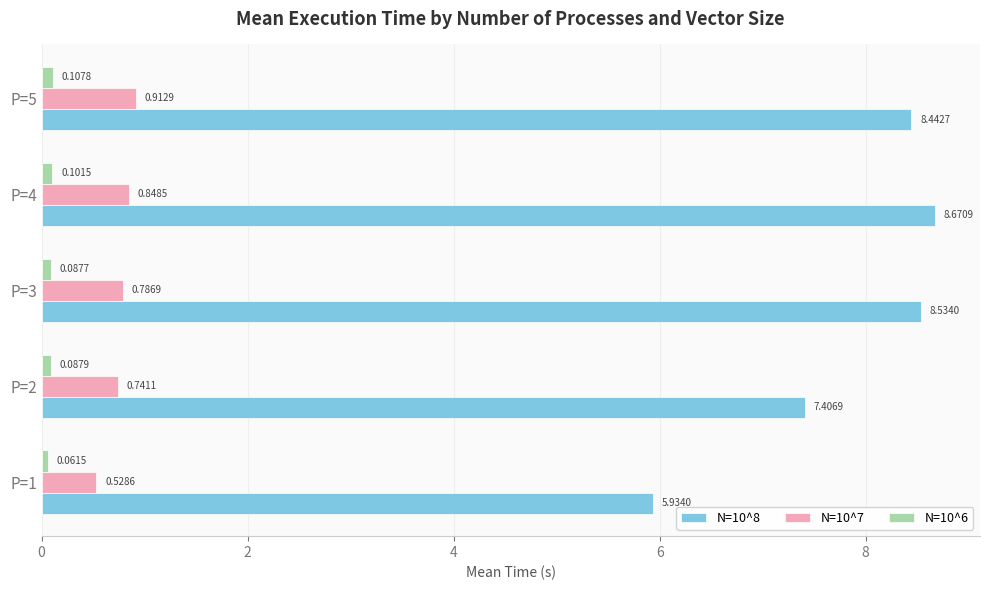

What is the difference between the maximum and minimum values in the N=10^8 series?

2.7